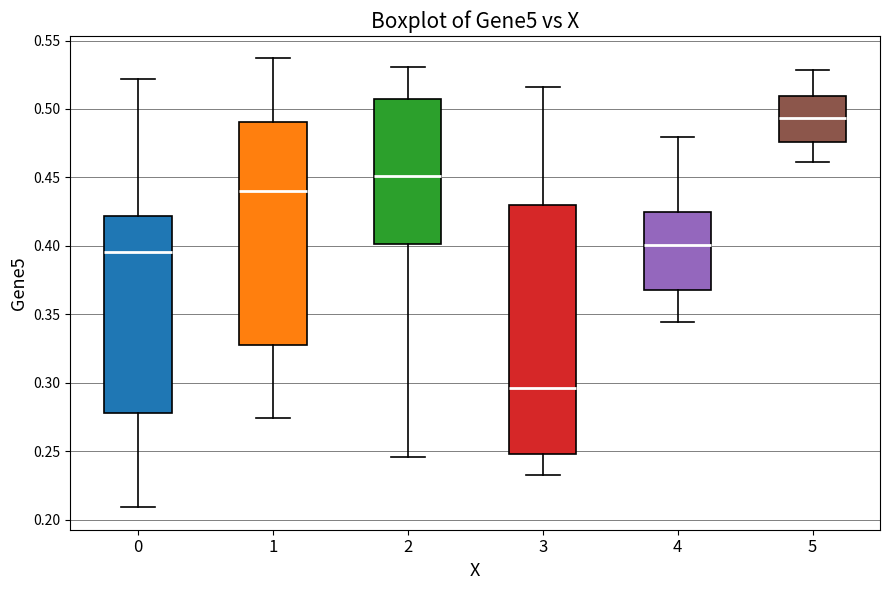

Reading left to right, transcribe this box plot: for each box, give where its median line is, the range the box spans, and where its two whiskers end, as read against the y-axis. The values are not printed on the chart, so give them approximately, as read against the axis.

0: median 0.395, box 0.280 to 0.420, whiskers 0.210 to 0.520
1: median 0.440, box 0.330 to 0.490, whiskers 0.275 to 0.535
2: median 0.450, box 0.400 to 0.505, whiskers 0.245 to 0.530
3: median 0.295, box 0.250 to 0.430, whiskers 0.230 to 0.515
4: median 0.400, box 0.370 to 0.425, whiskers 0.345 to 0.480
5: median 0.495, box 0.475 to 0.510, whiskers 0.460 to 0.530